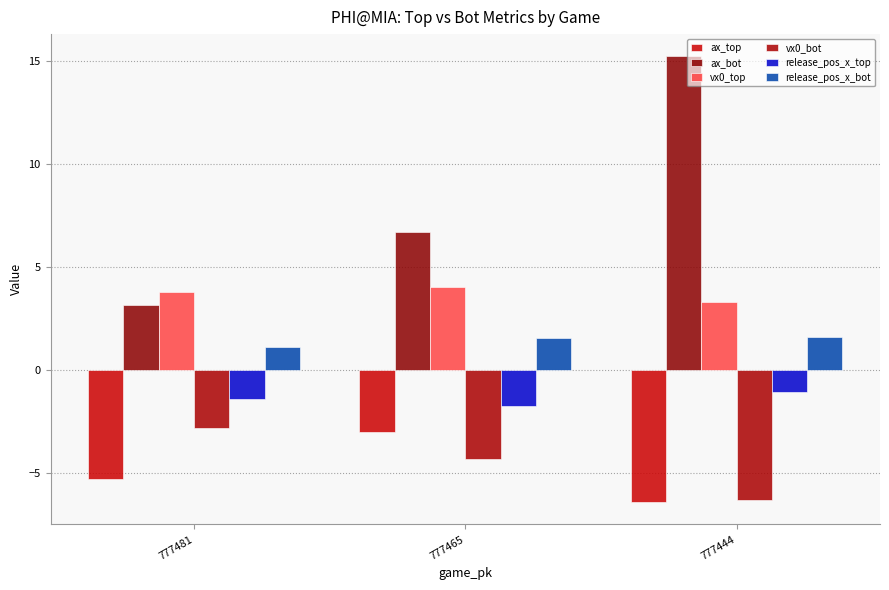

Is it true that release_pos_x_top equals -1.1 at 777444?

True